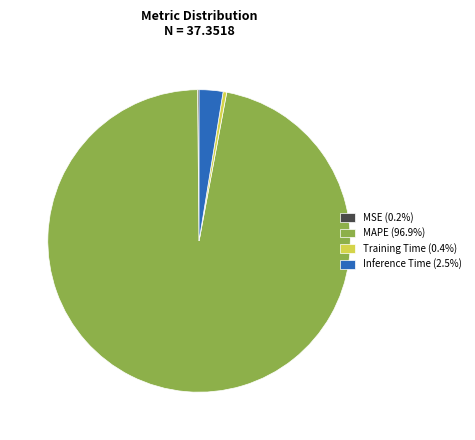

Does MAPE (96.9%) represent more than half of the total?

Yes